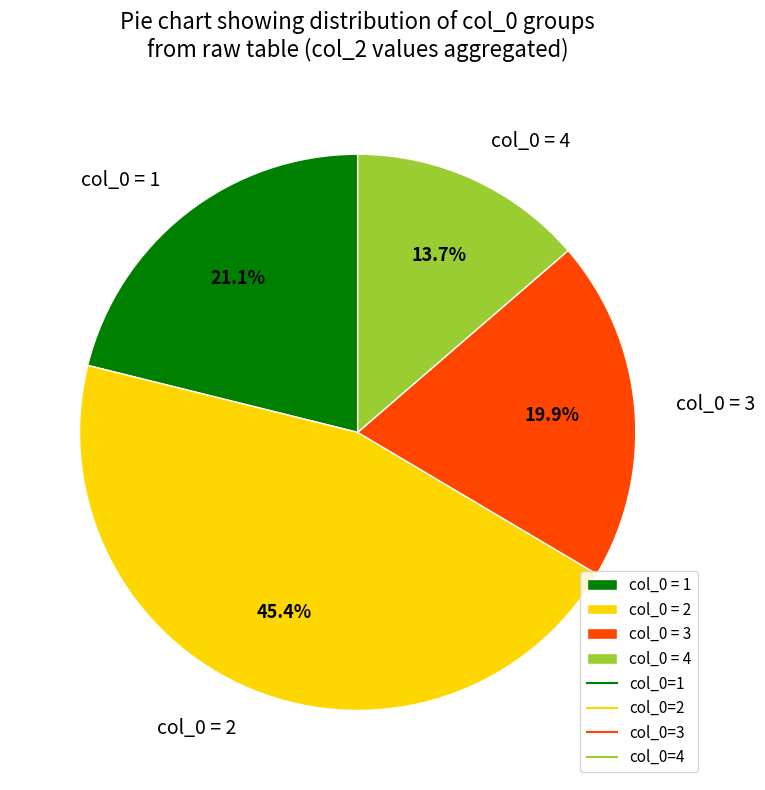

Approximately how many times larger is the value at col_0 = 3 compared to col_0 = 4?

1.5